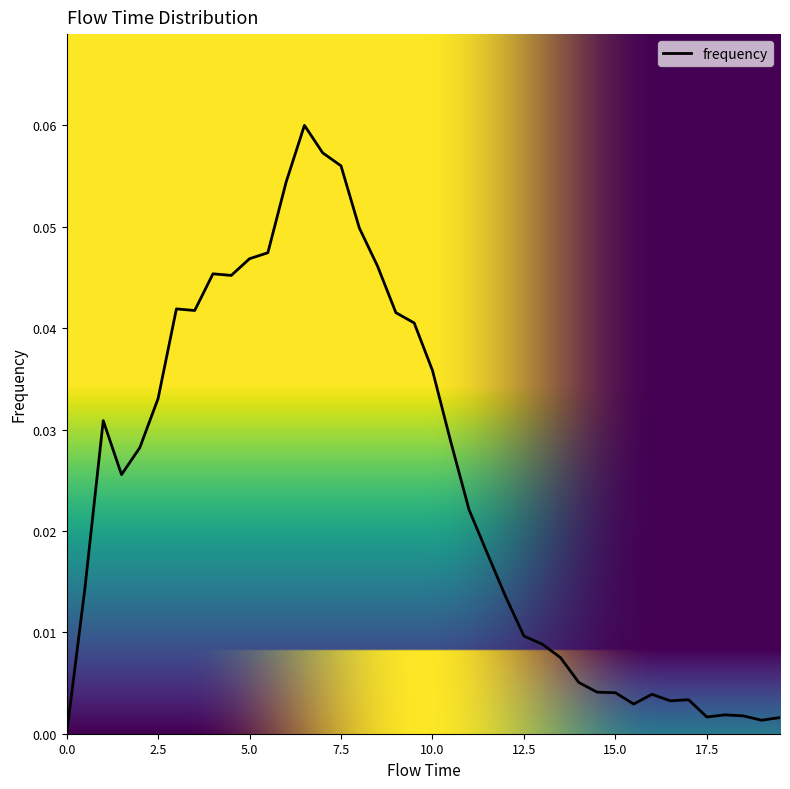

At which category does the chart reach its peak across all series?

6.5